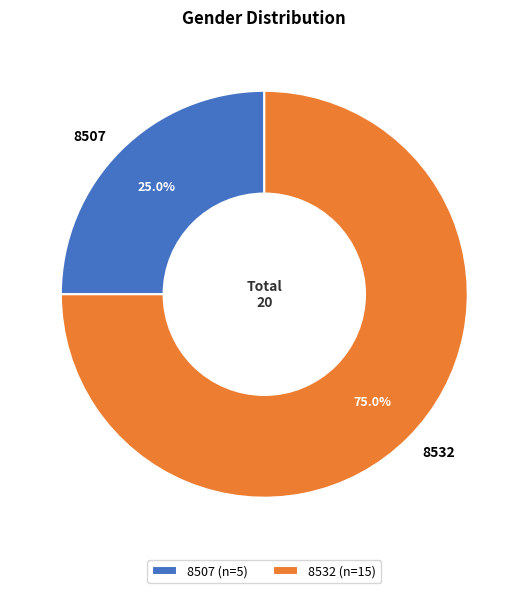

Is there a majority slice in this chart?

Yes